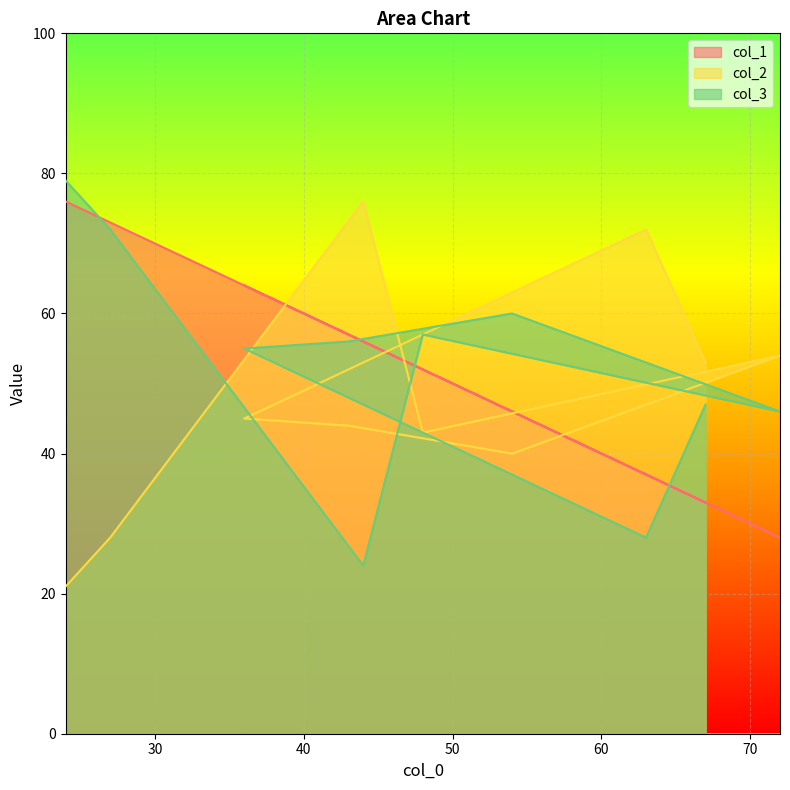

Where is the first local minimum for col_3?

44